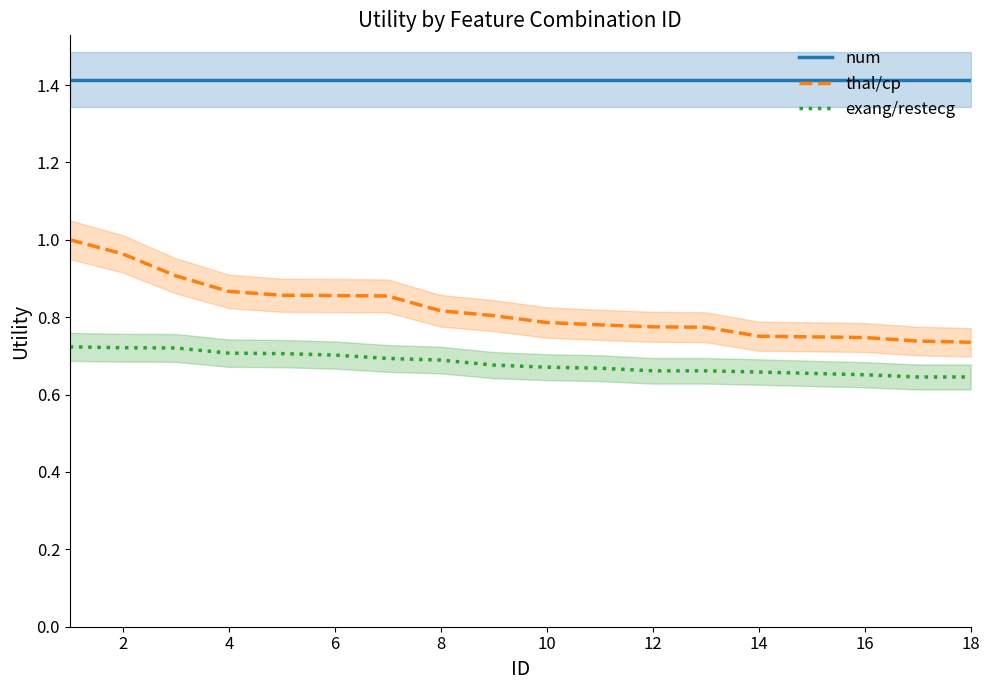

Is the value of exang/restecg at 14 greater than the value of num at 4?

No